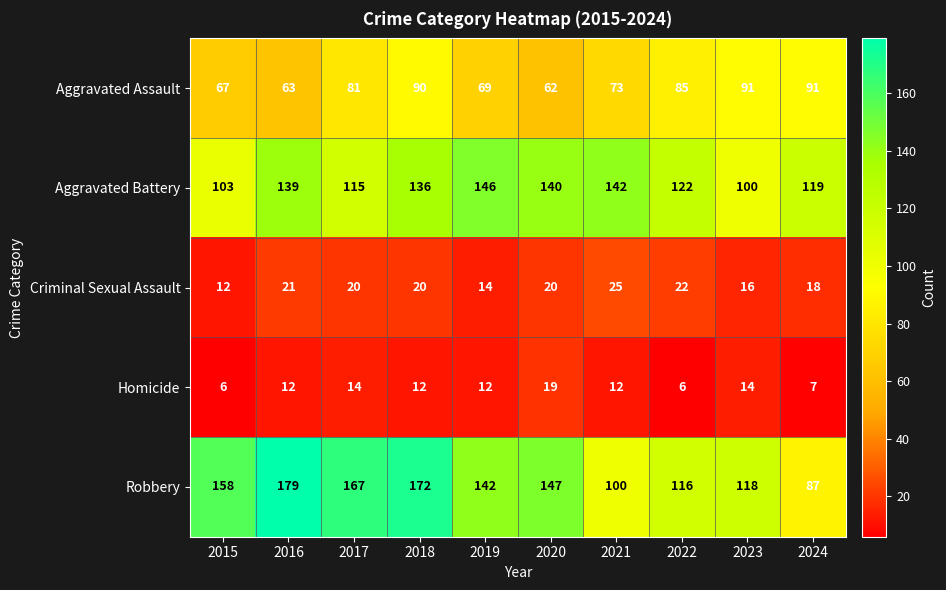

How many categories are shown in the chart?

10